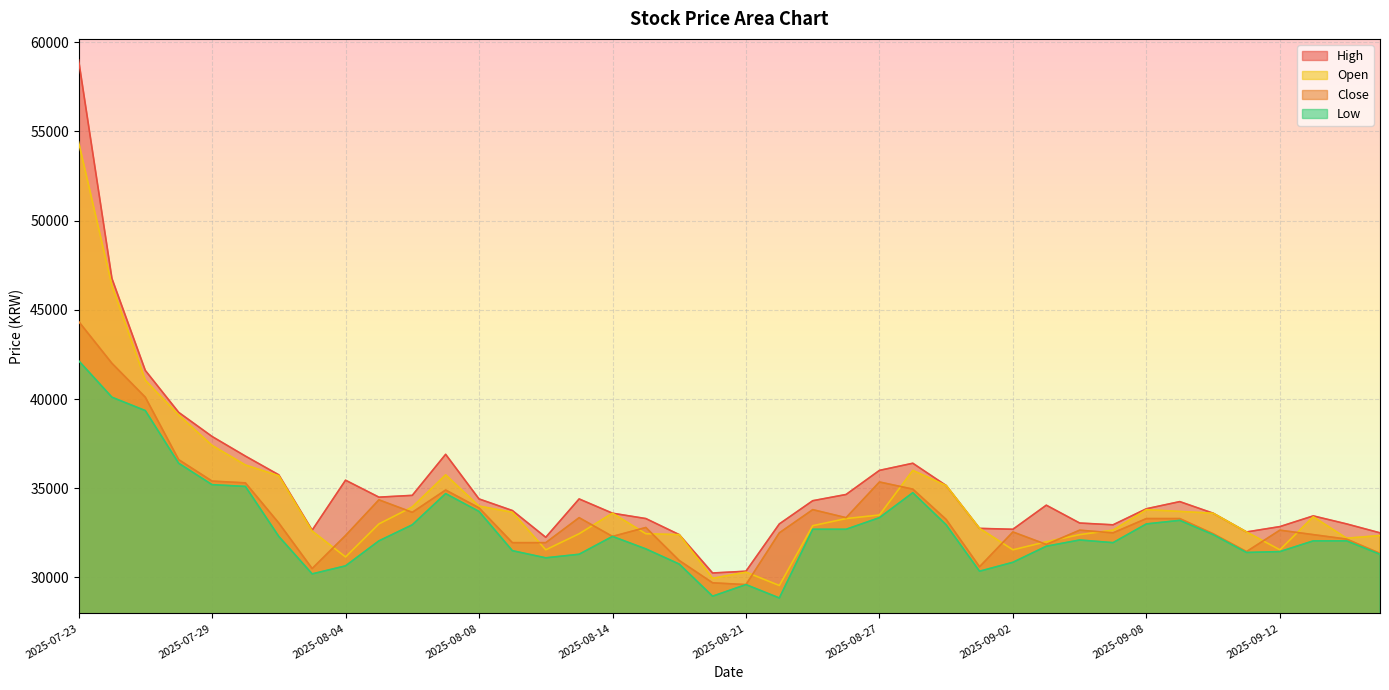

In Close, how many points are lower than both neighbors (excluding endpoints)?

9